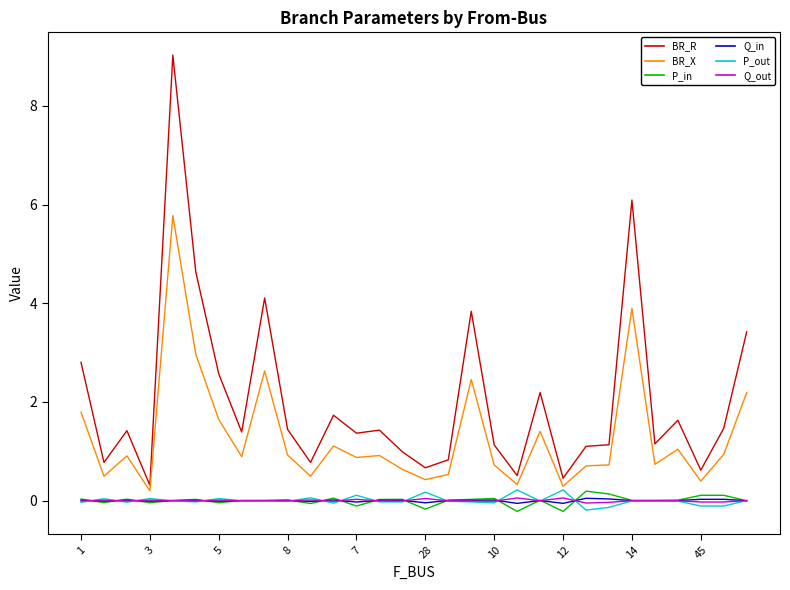

Which series has the largest total across all categories?

BR_R